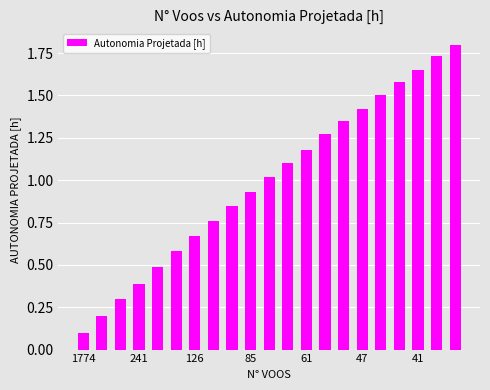

How many data points does each series have?

21